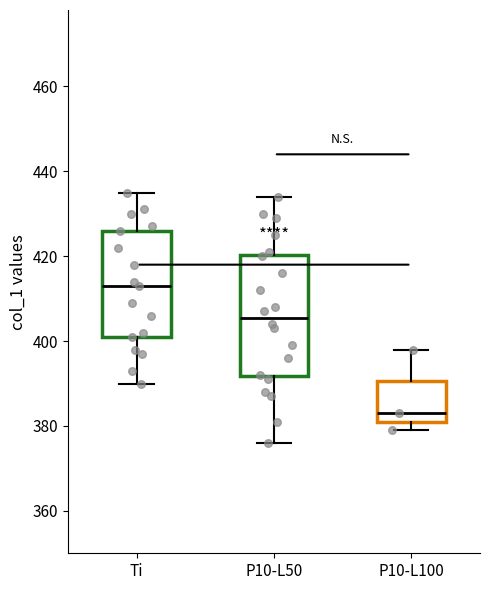

Which box's median line is the highest?

Ti